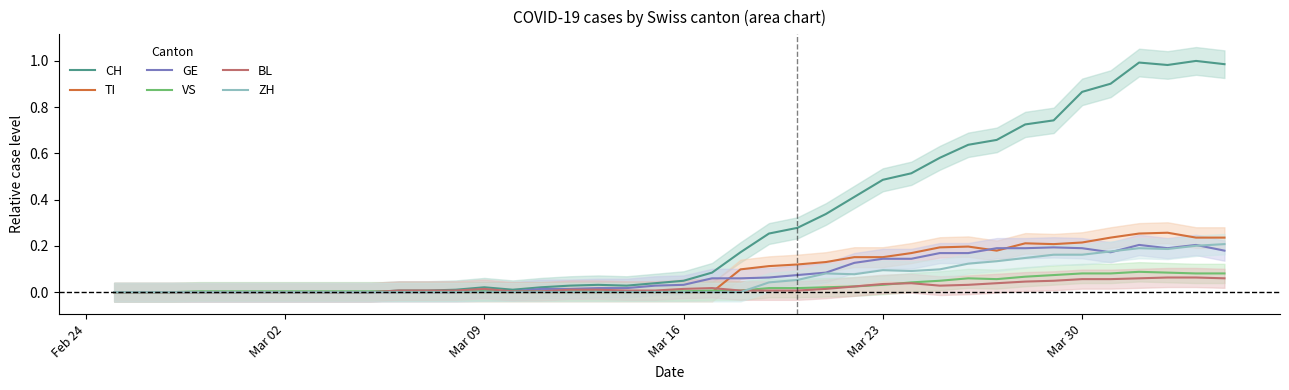

At Mar 23, list the series in order from largest to smallest.

CH, TI, GE, ZH, BL, VS